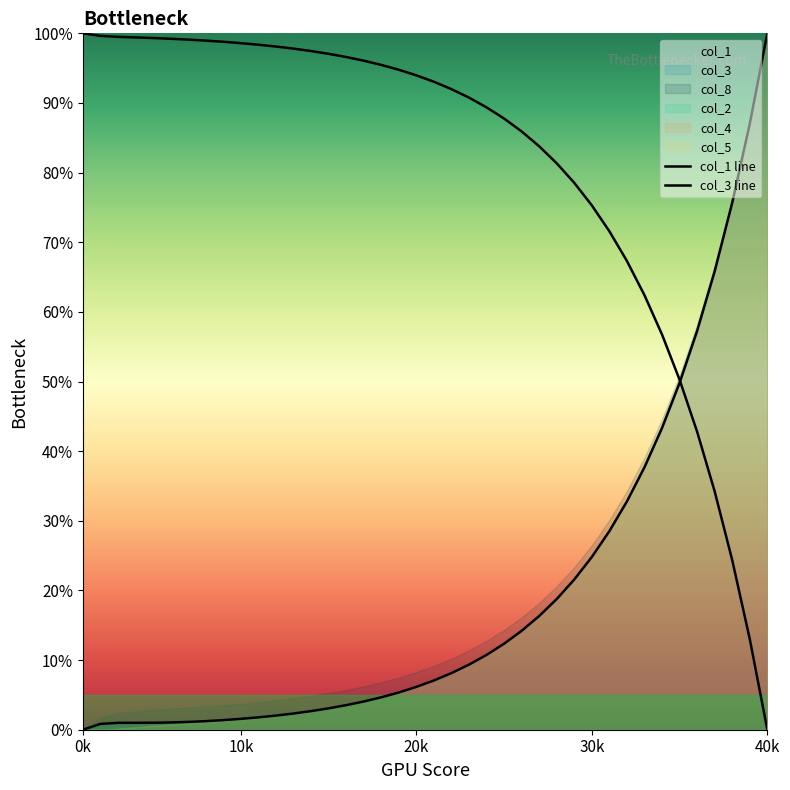

Which category has the highest value across all series?

0k